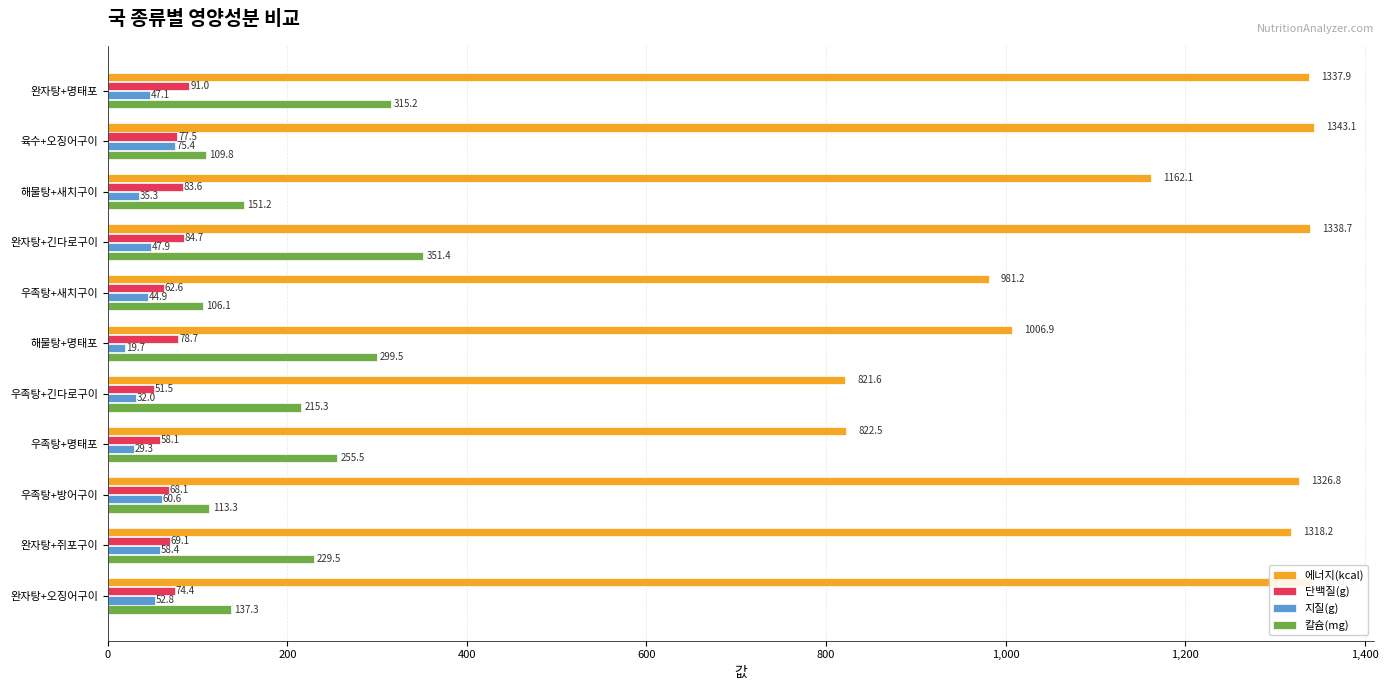

How many data points in 지질(g) are less than 47?

5